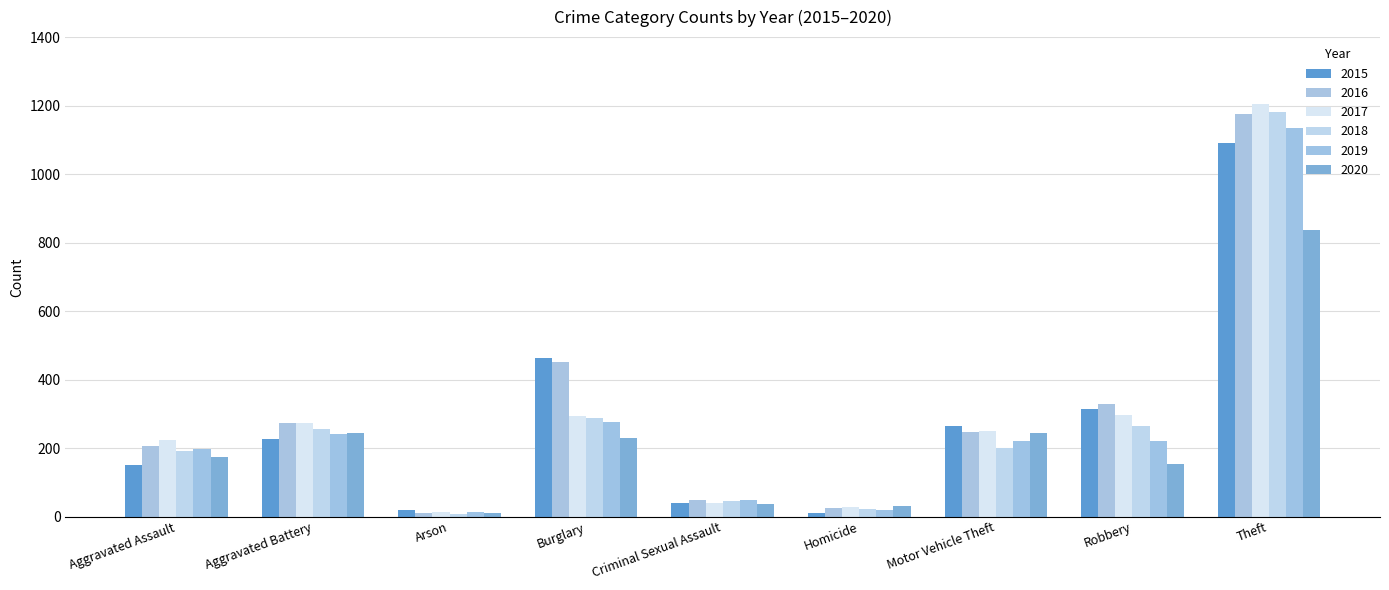

Where is 2020 nearest to the value 422?

Motor Vehicle Theft